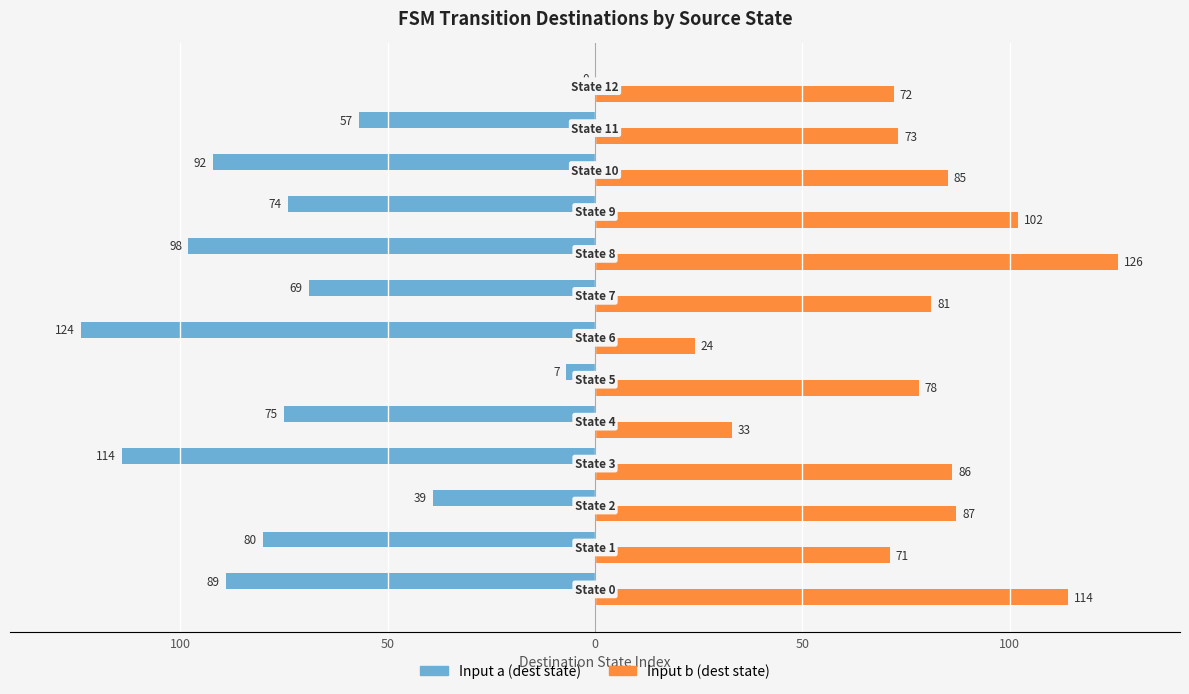

What are all the series names shown in the legend?

Input a (dest state), Input b (dest state)